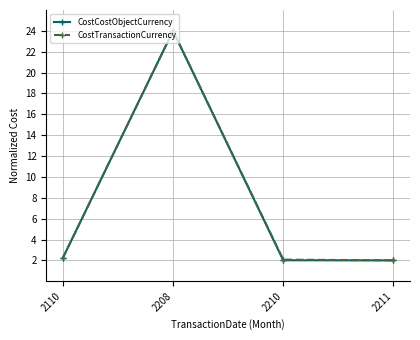

What is the sum of all CostCostObjectCurrency values?

30.2